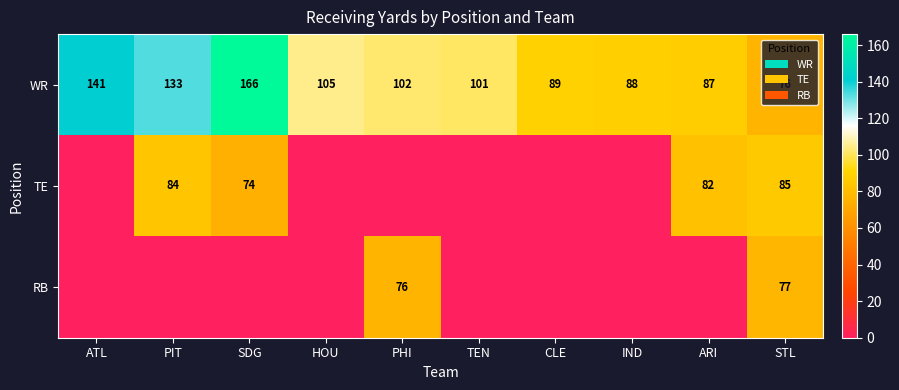

Rank the series at STL from lowest to highest value.

WR, RB, TE